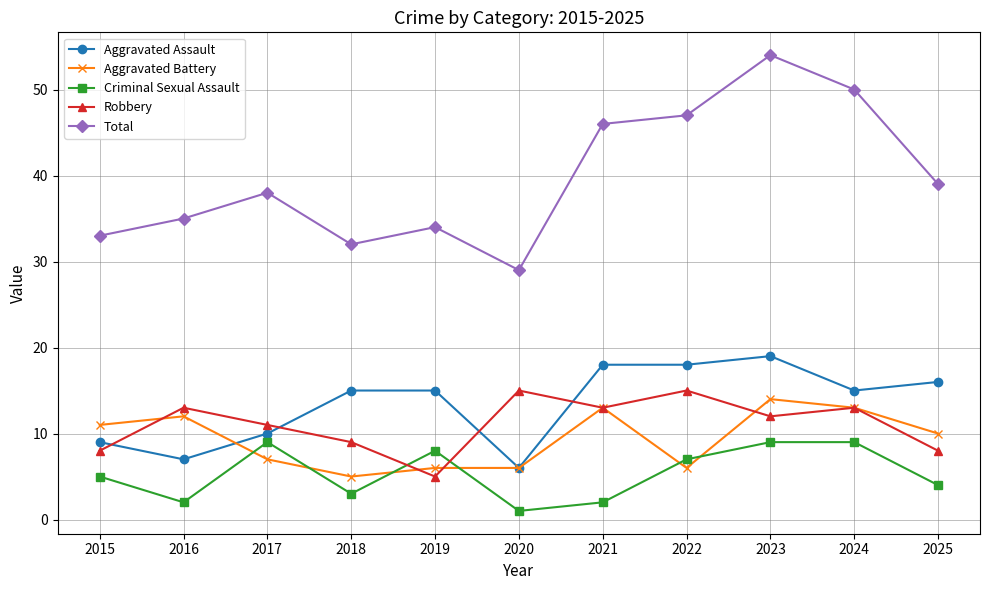

Reading left to right, transcribe all the data shown in this chart.

Aggravated Assault: 9	7	10	15	15	6	18	18	19	15	16
Aggravated Battery: 11	12	7	5	6	6	13	6	14	13	10
Criminal Sexual Assault: 5	2	9	3	8	1	2	7	9	9	4
Robbery: 8	13	11	9	5	15	13	15	12	13	8
Total: 33	35	38	32	34	29	46	47	54	50	39